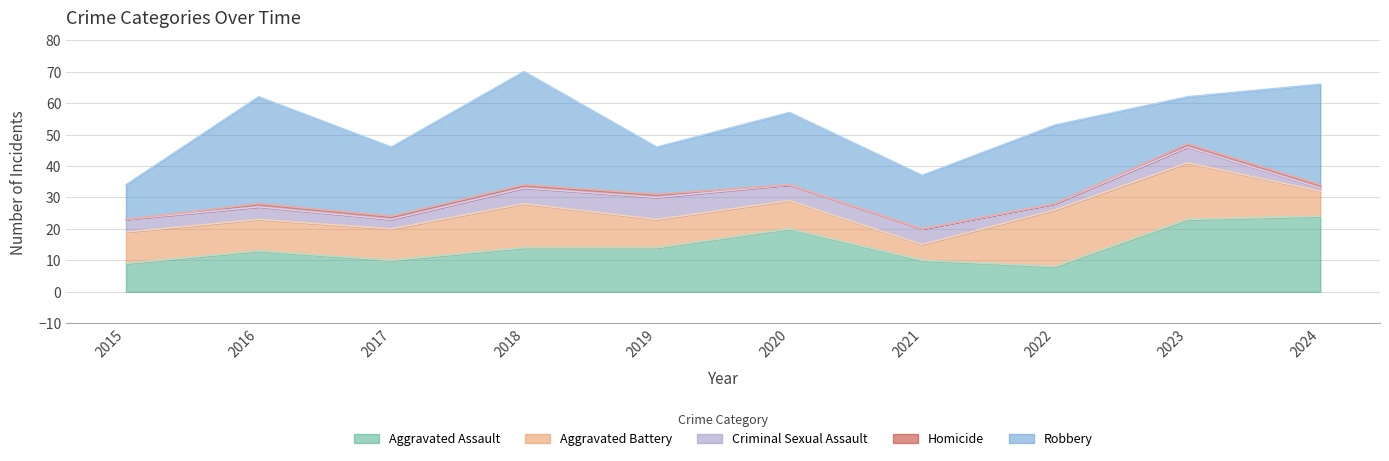

How many values in the Criminal Sexual Assault series are below 5?

5